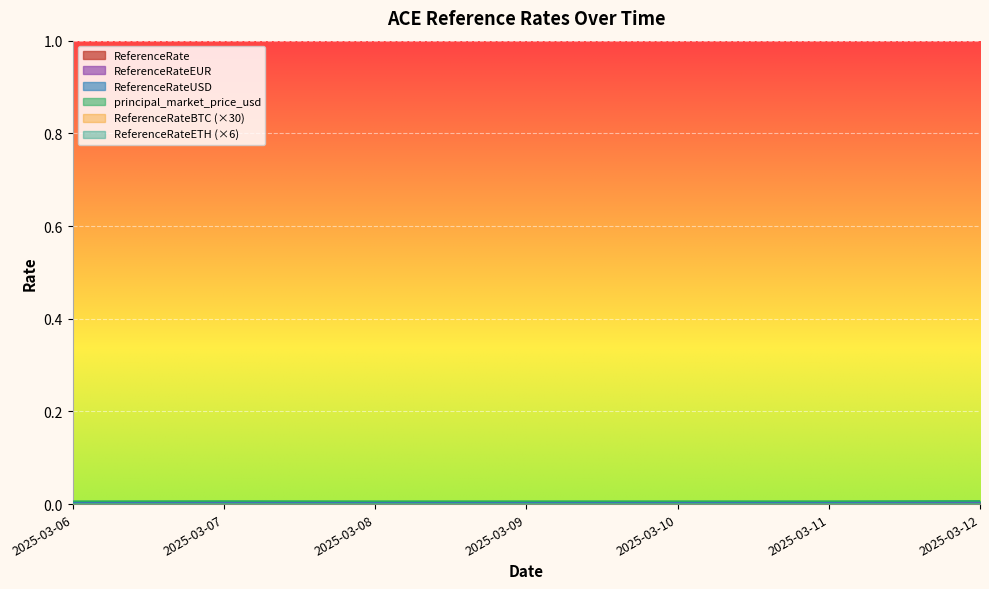

The value of ReferenceRate at 2025-03-06 is 0.0. True or false?

True